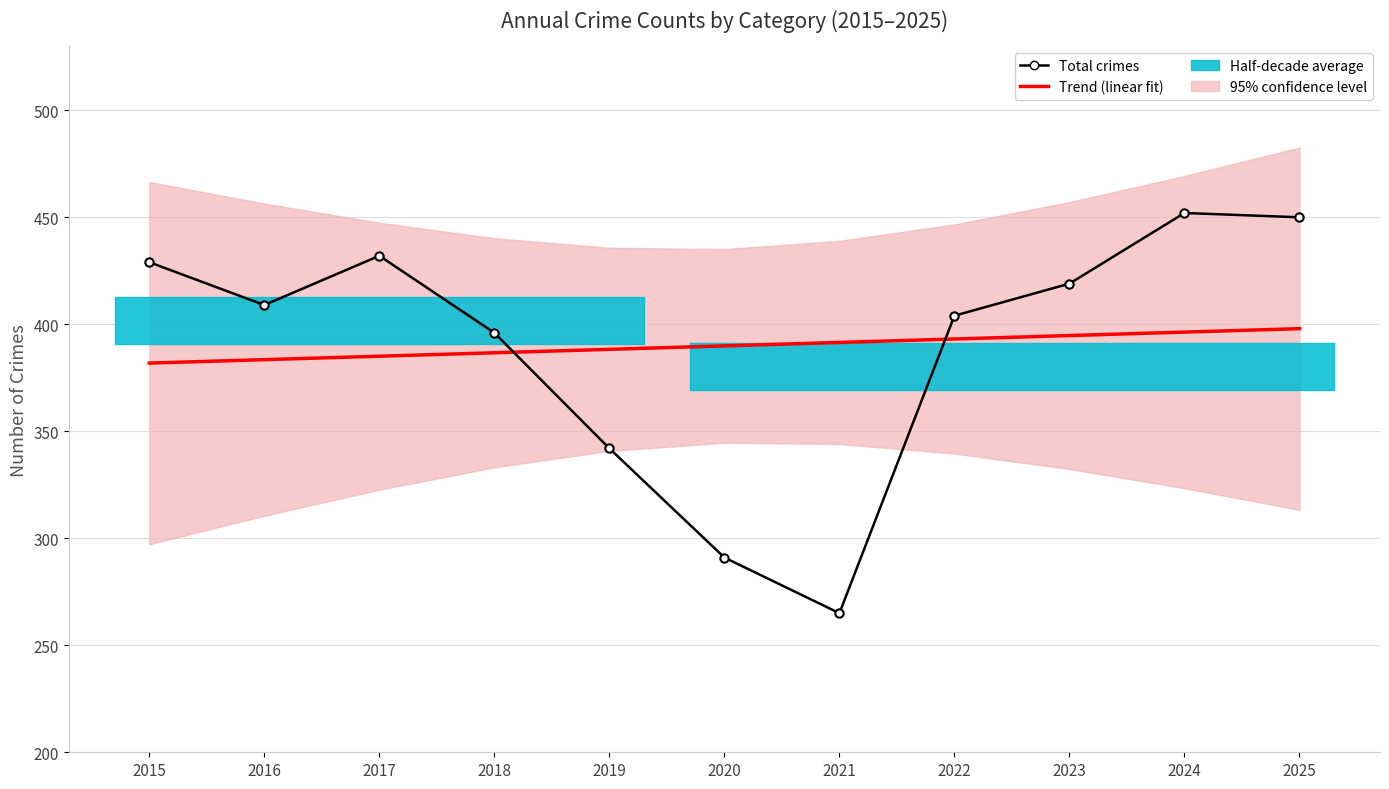

How many categories are shown in the chart?

11